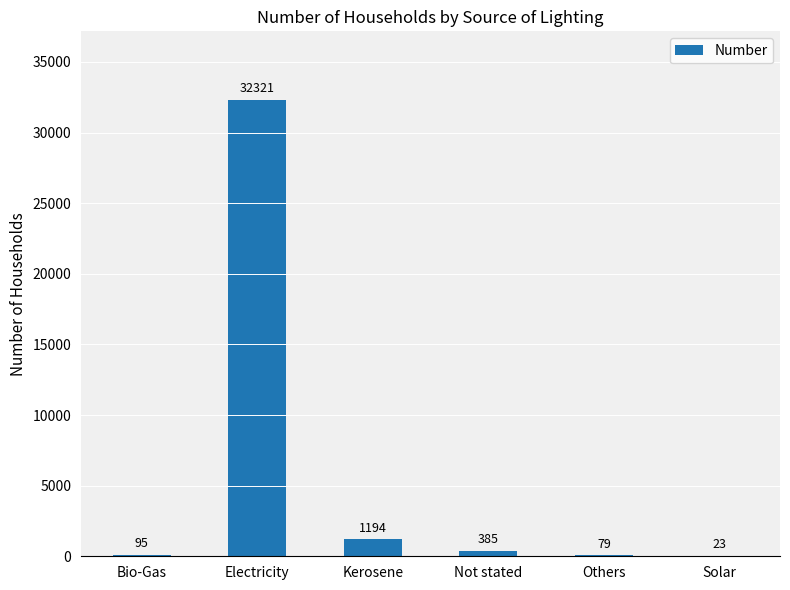

Are the bars horizontal?

No